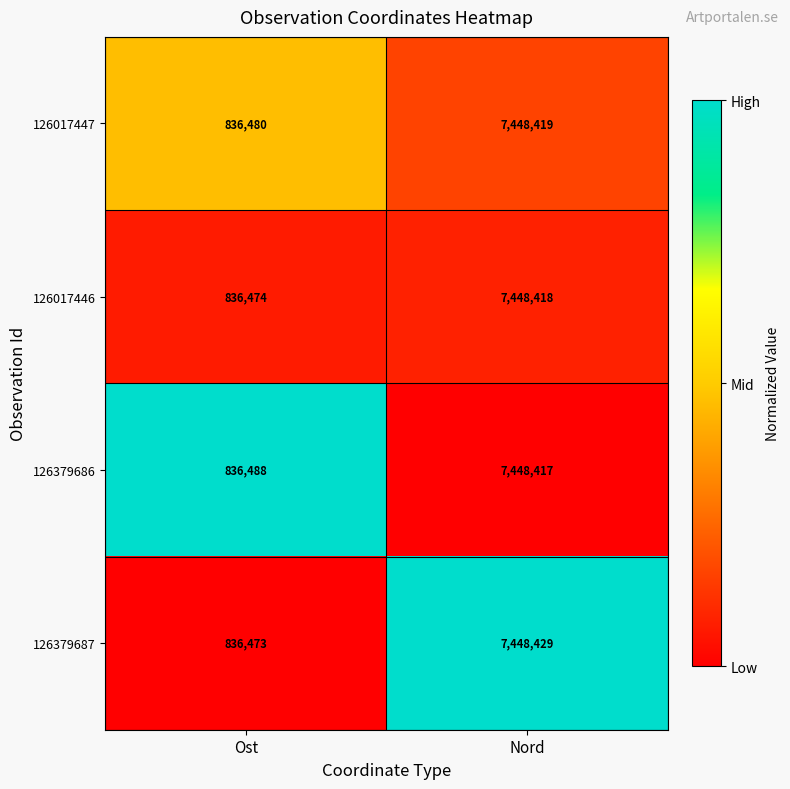

What is the sum of the 126379686 values at Ost and Nord?

8284905